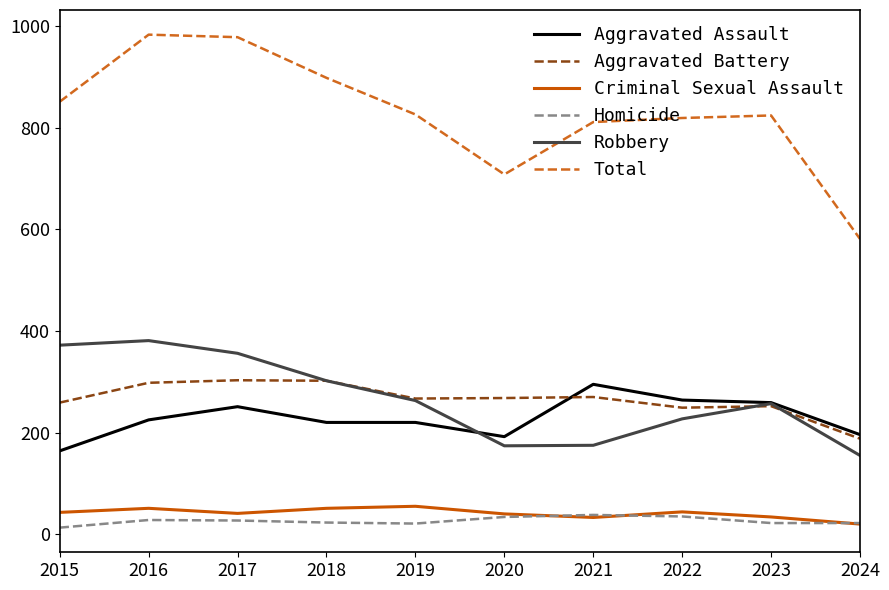

The Homicide series shows 38 at 2021. True or false?

True